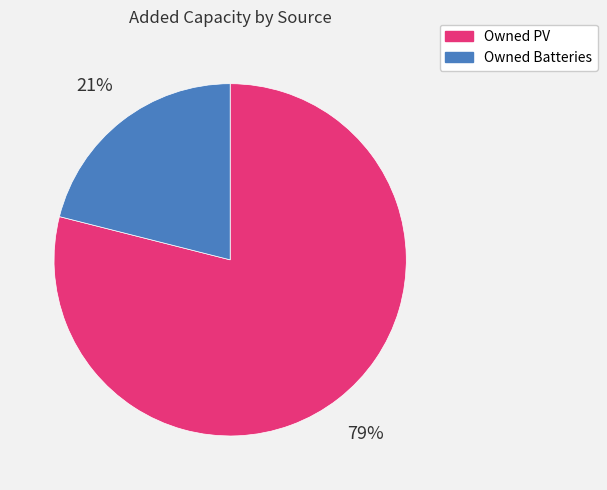

How many slices are in this pie chart?

2